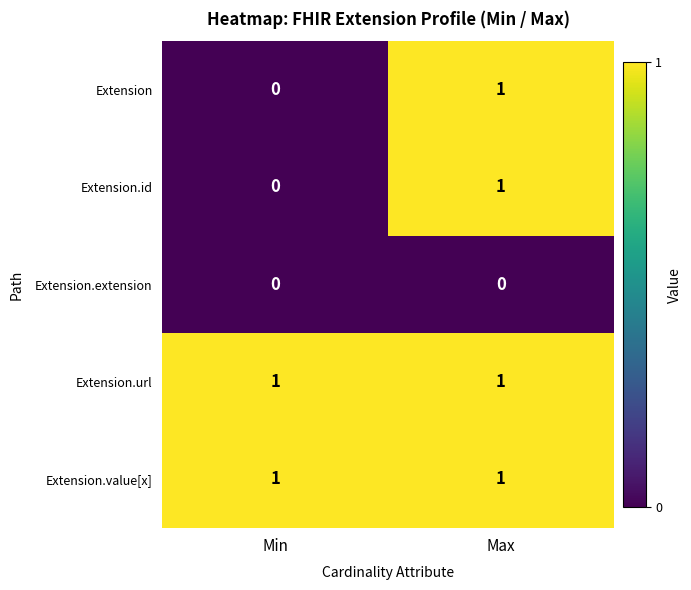

What is the total value across all series at Max?

4